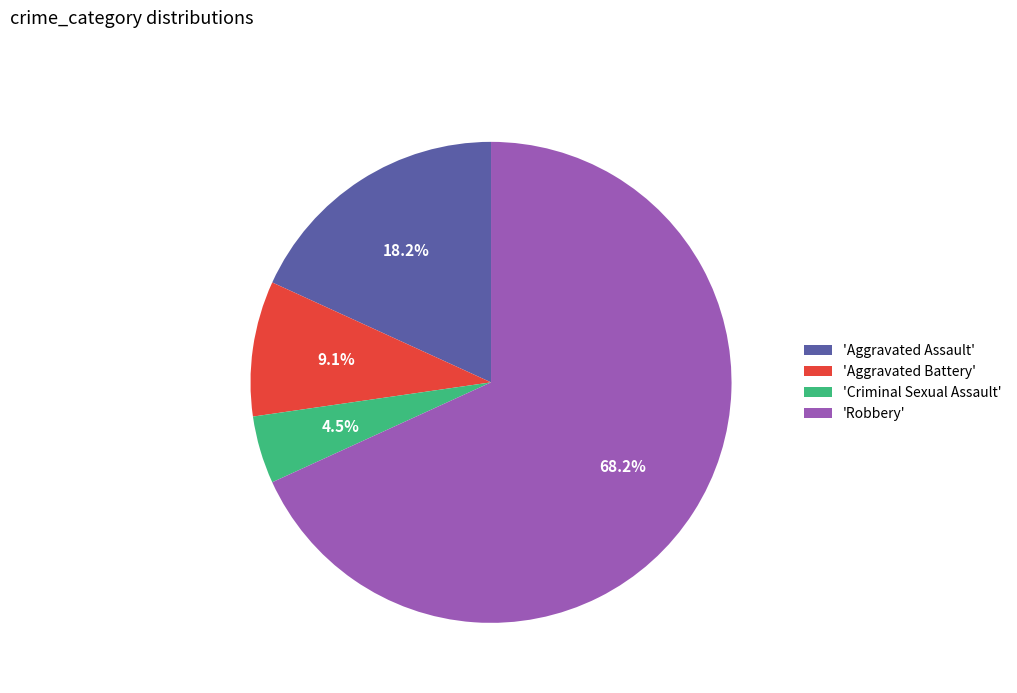

Rank the categories by value from lowest to highest.

'Criminal Sexual Assault', 'Aggravated Battery', 'Aggravated Assault', 'Robbery'